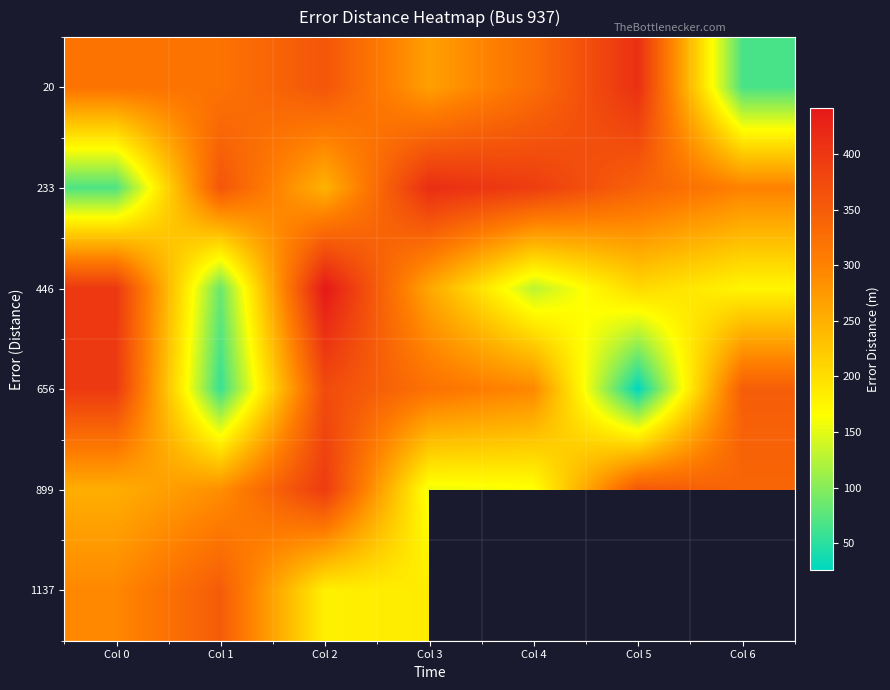

Which series changed the most between Col 1 and Col 6?

656